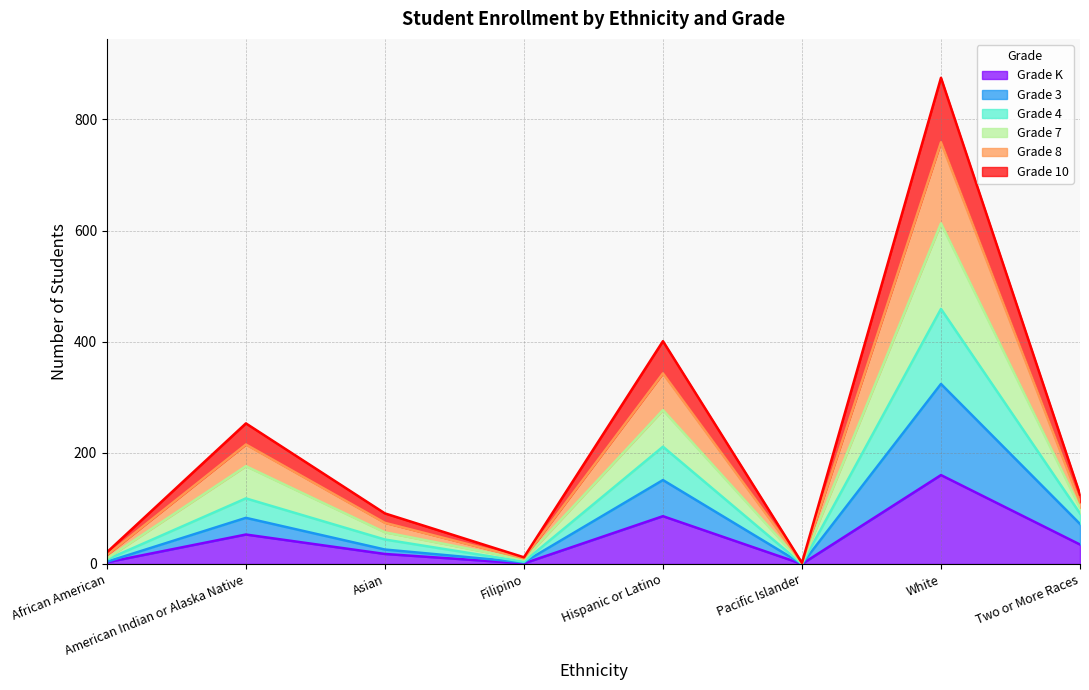

True or false: Grade 4 has more than 2 points higher than both neighbors.

True